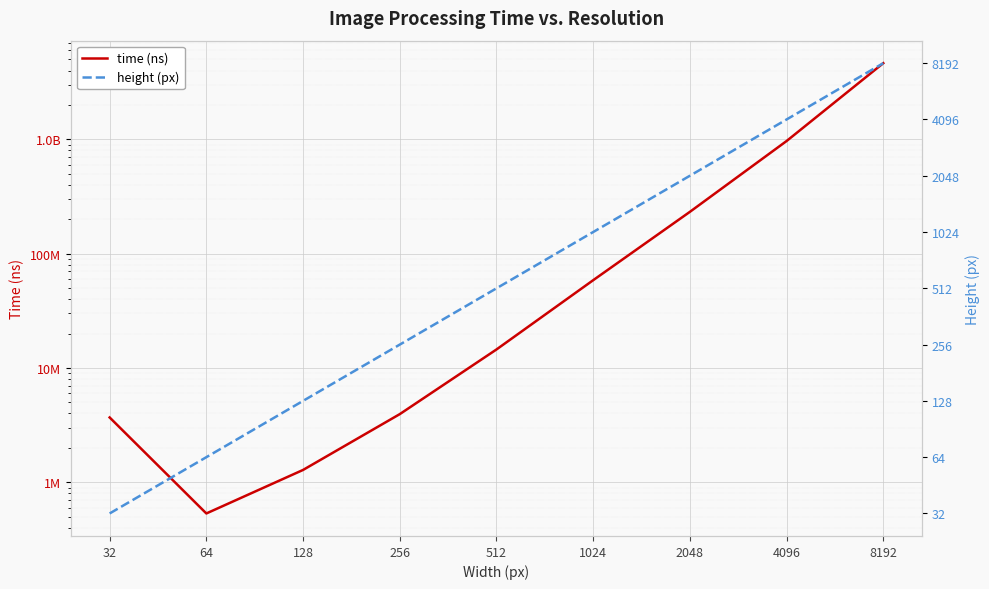

Rank the series by their average value, from highest to lowest.

time (ns), height (px)